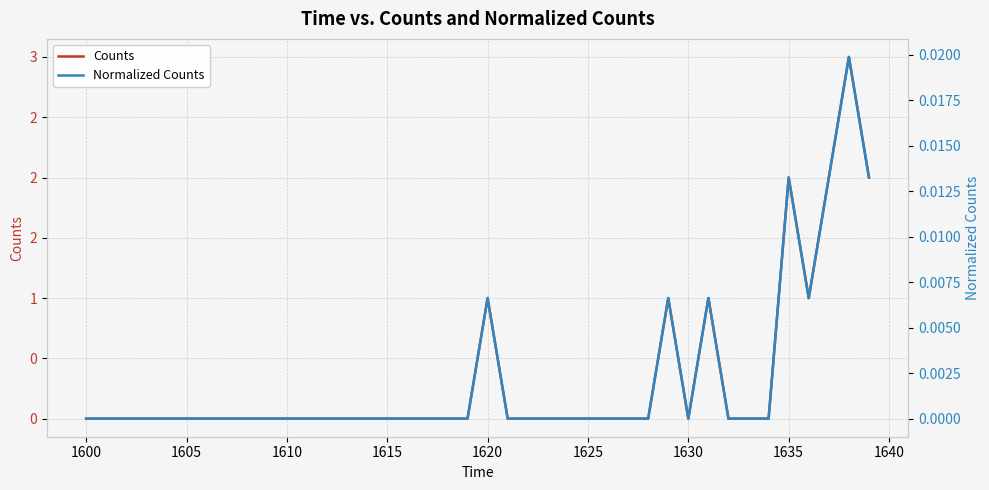

List the series in order of their peak value, lowest first.

Normalized Counts, Counts